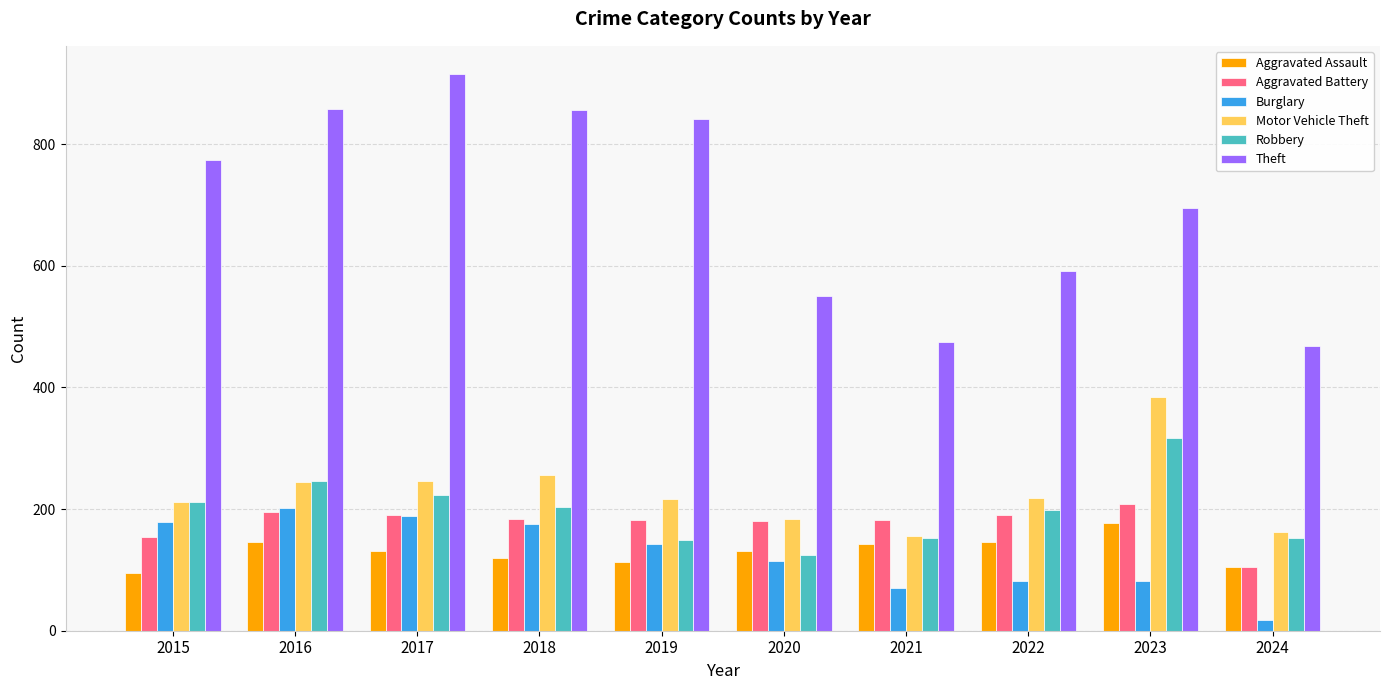

Which series has the largest total across all categories?

Theft